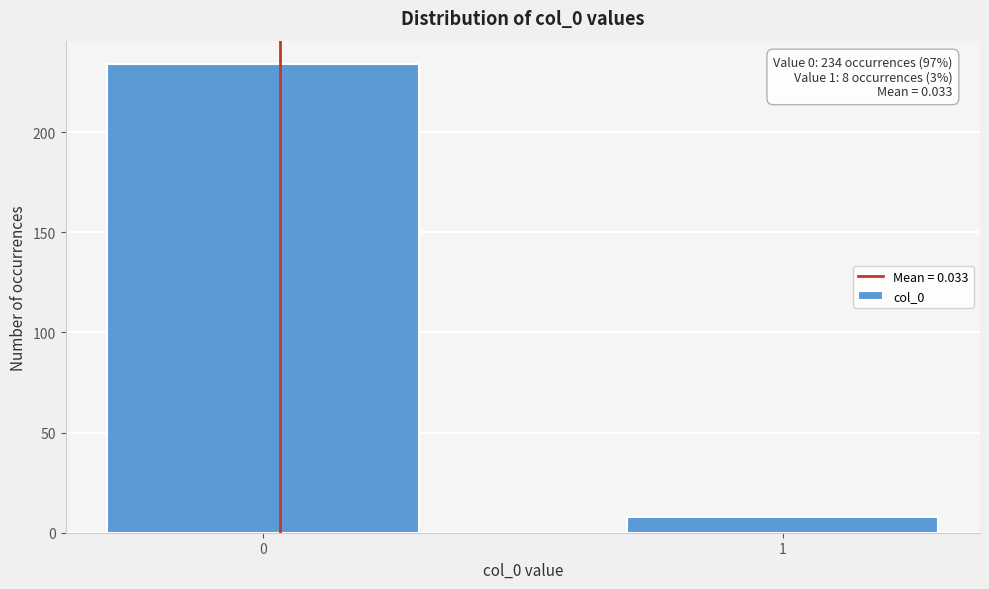

Reading right to left, list all the values displayed in this chart.

1=8	0=234